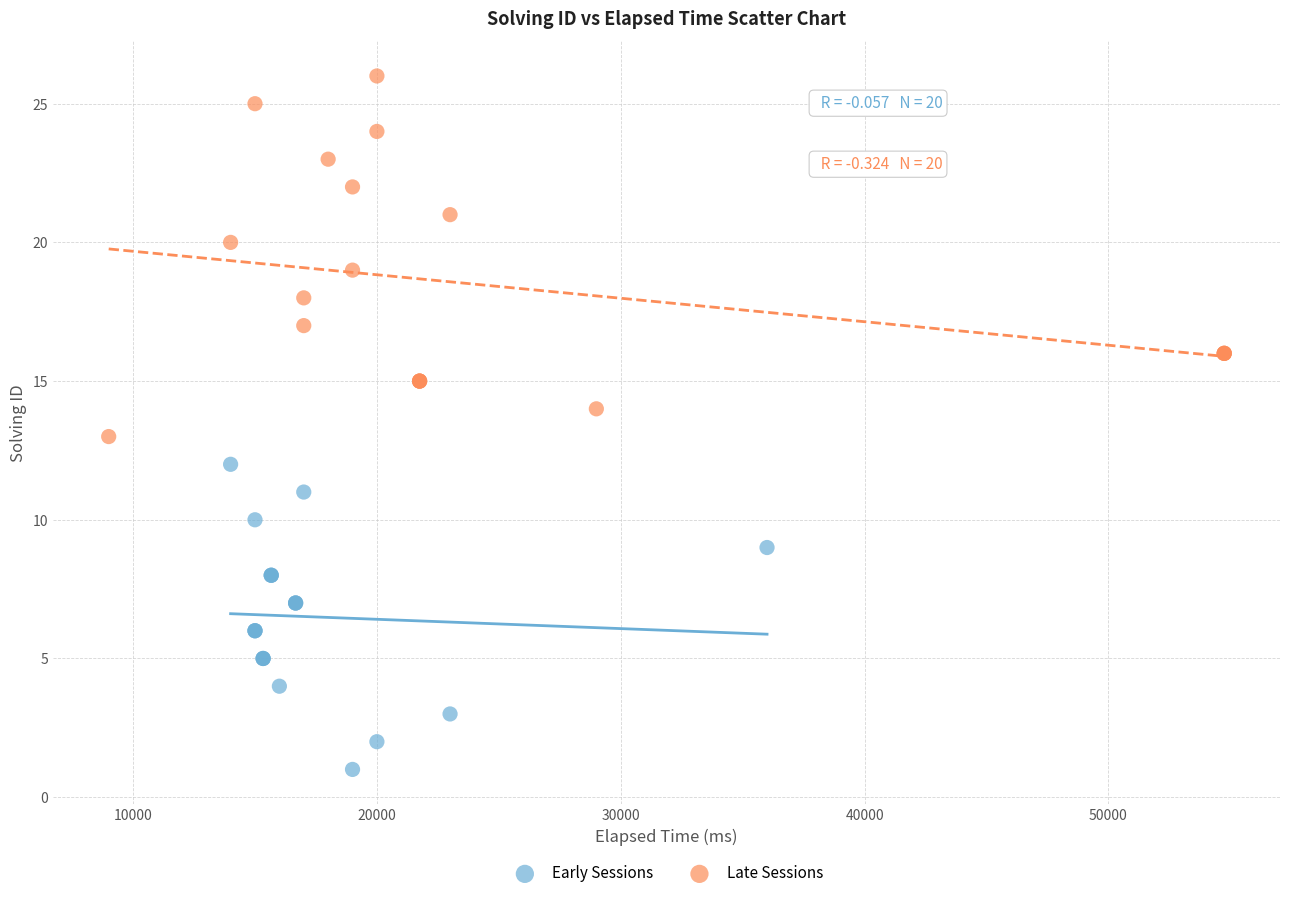

Which series reaches the maximum Y coordinate?

Late Sessions